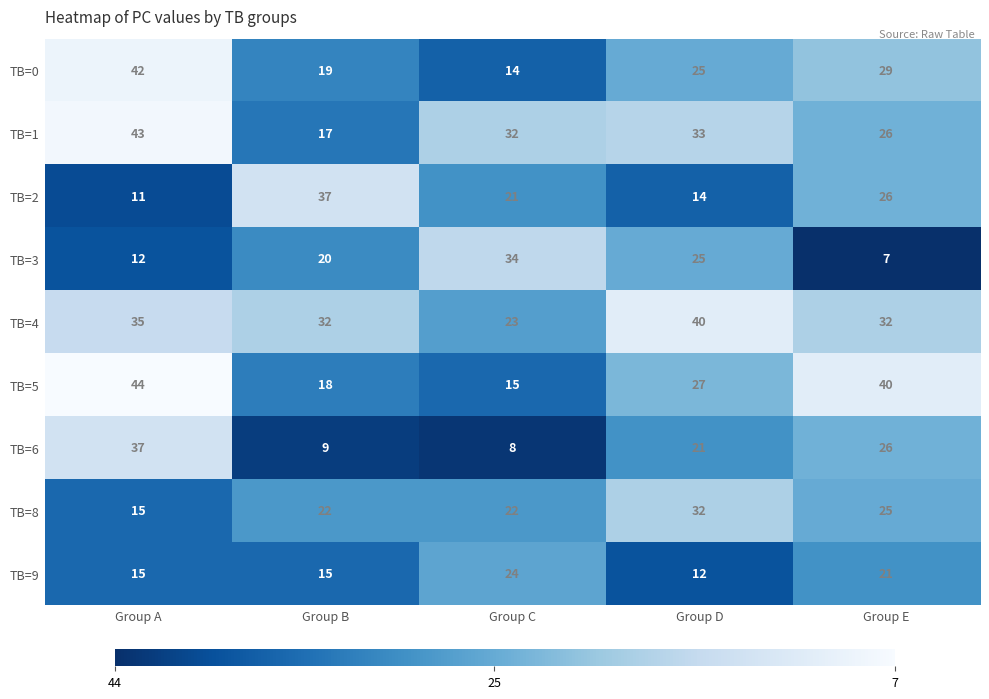

What is the minimum value shown in the chart?

7